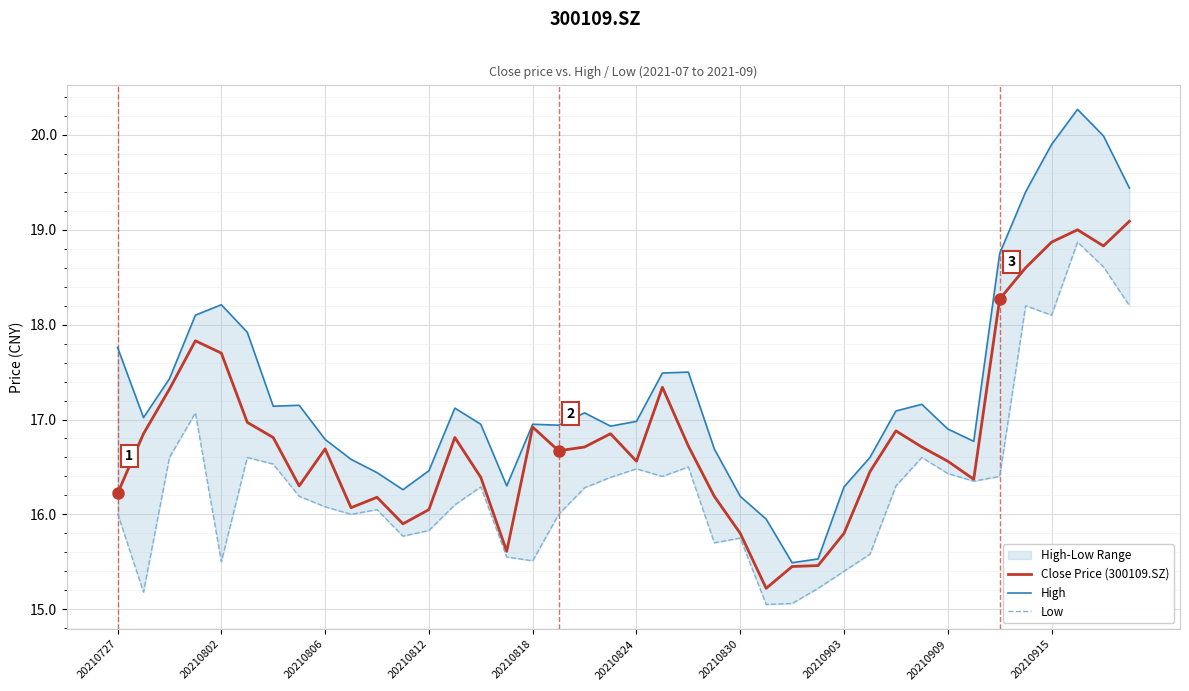

What is the value of the Close Price (300109.SZ) point at the 36th from the left?

18.6